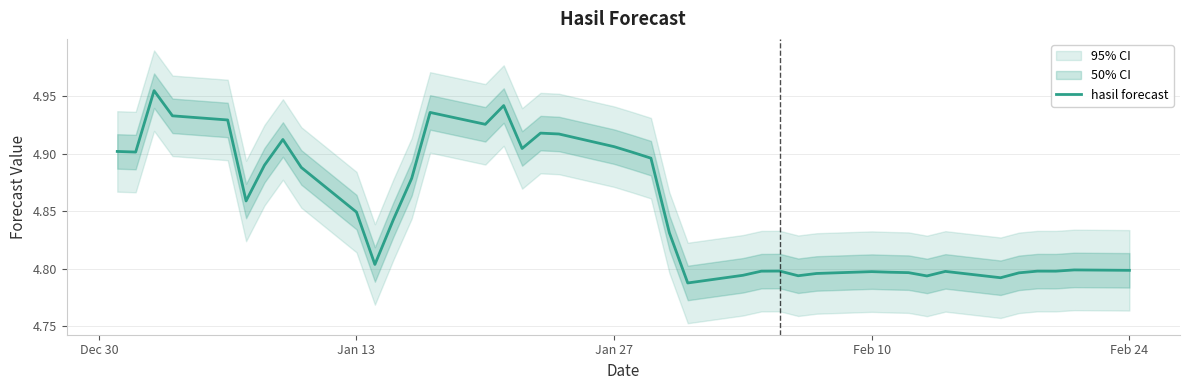

How many points are lower than both their immediate neighbors (excluding endpoints)?

10